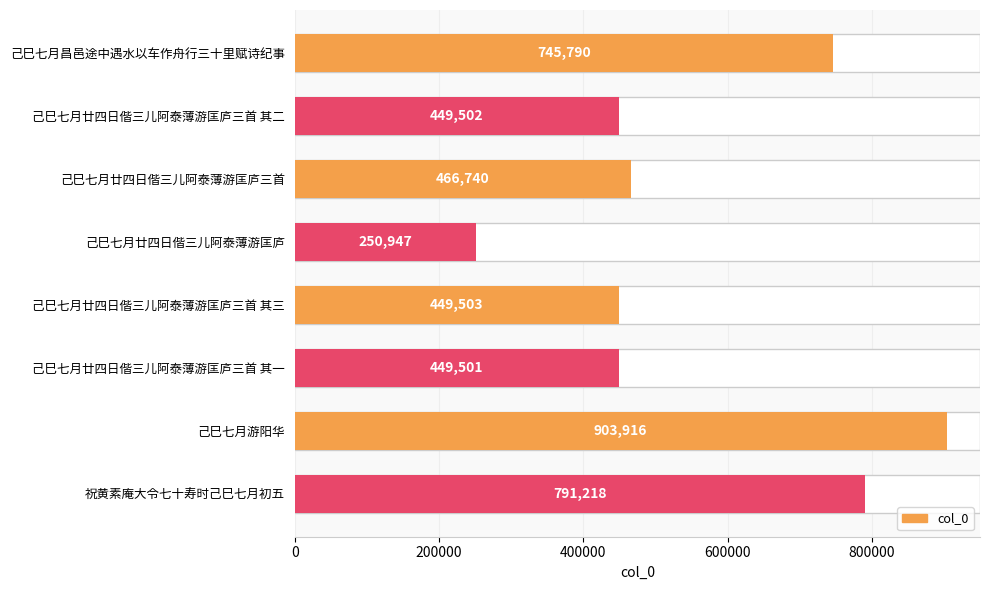

Does the chart contain stacked bars?

No